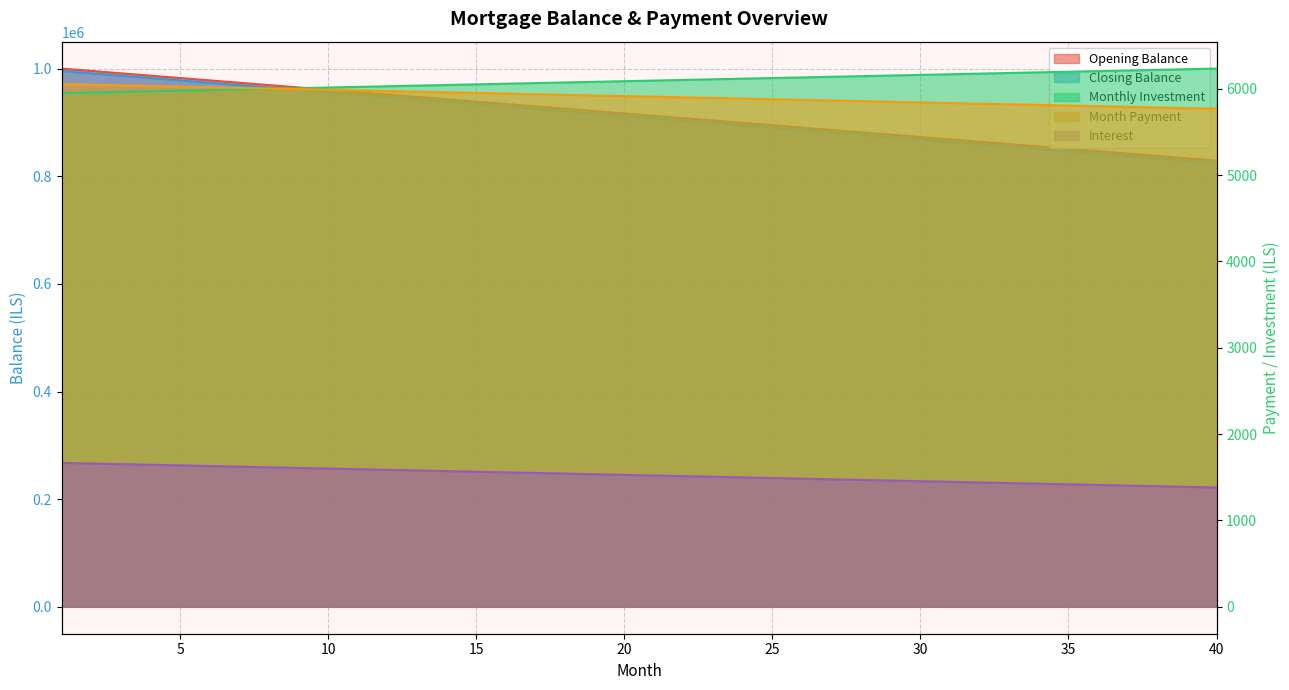

What is the maximum value shown in the chart?

1000000.0